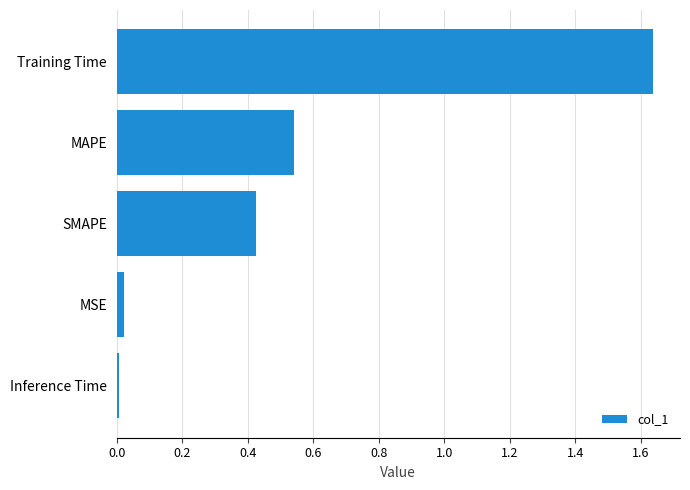

Is it true that the value at Inference Time is 0.0?

True